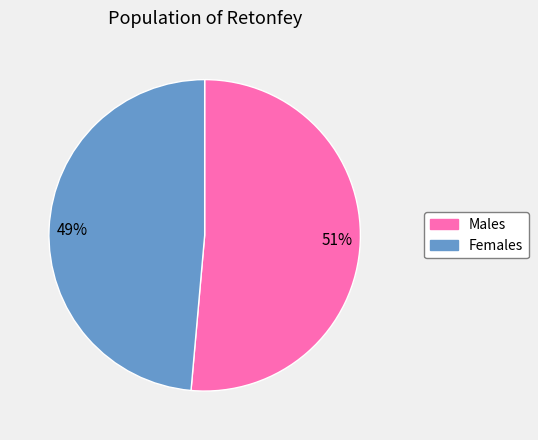

Is there any slice that represents more than half of the pie?

Yes